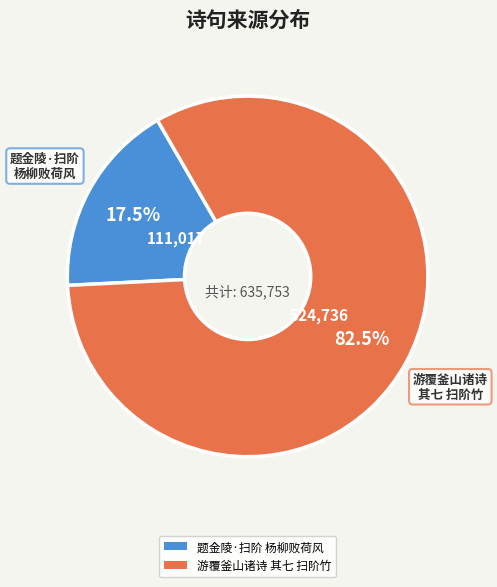

Is there a majority slice in this chart?

Yes